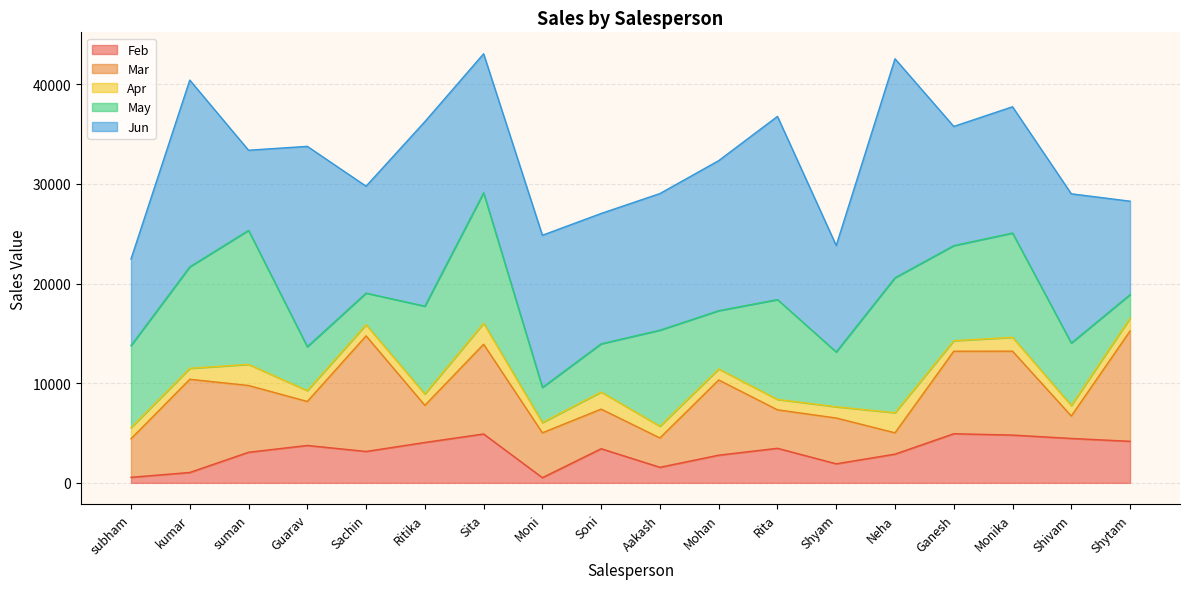

How many values in the Jun series are below 13953?

9